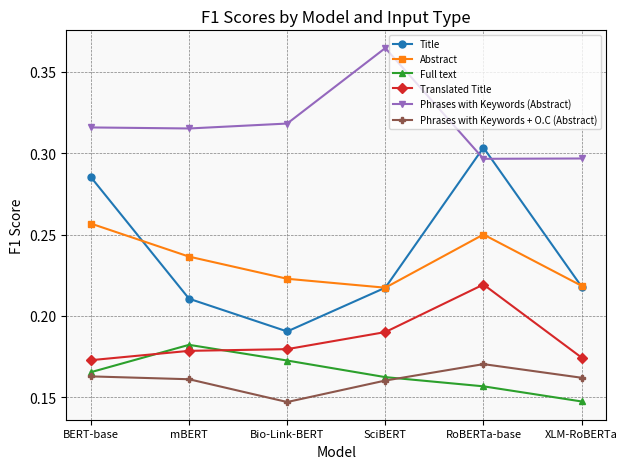

What position from the right is BERT-base?

6